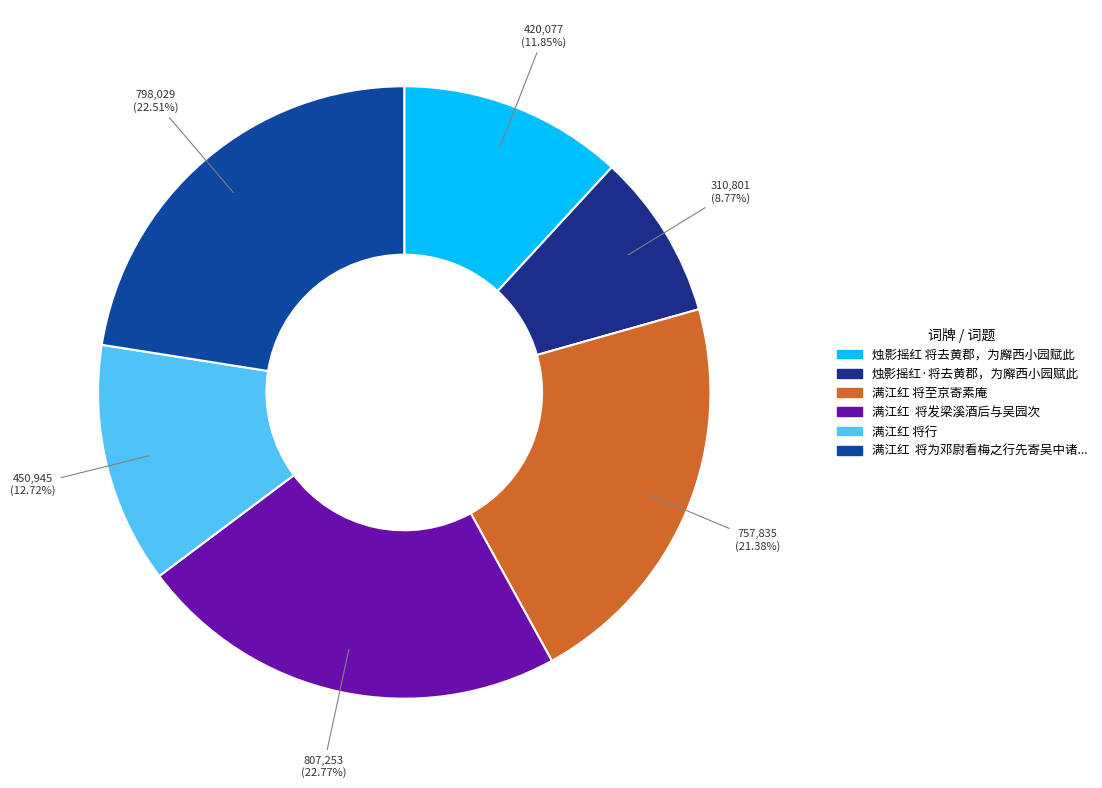

Rank the categories by value from lowest to highest.

烛影摇红·将去黄郡，为廨西小园赋此, 烛影摇红 将去黄郡，为廨西小园赋此, 满江红 将行, 满江红 将至京寄素庵, 满江红  将为邓尉看梅之行先寄吴中诸子叠前韵, 满江红  将发梁溪酒后与吴园次